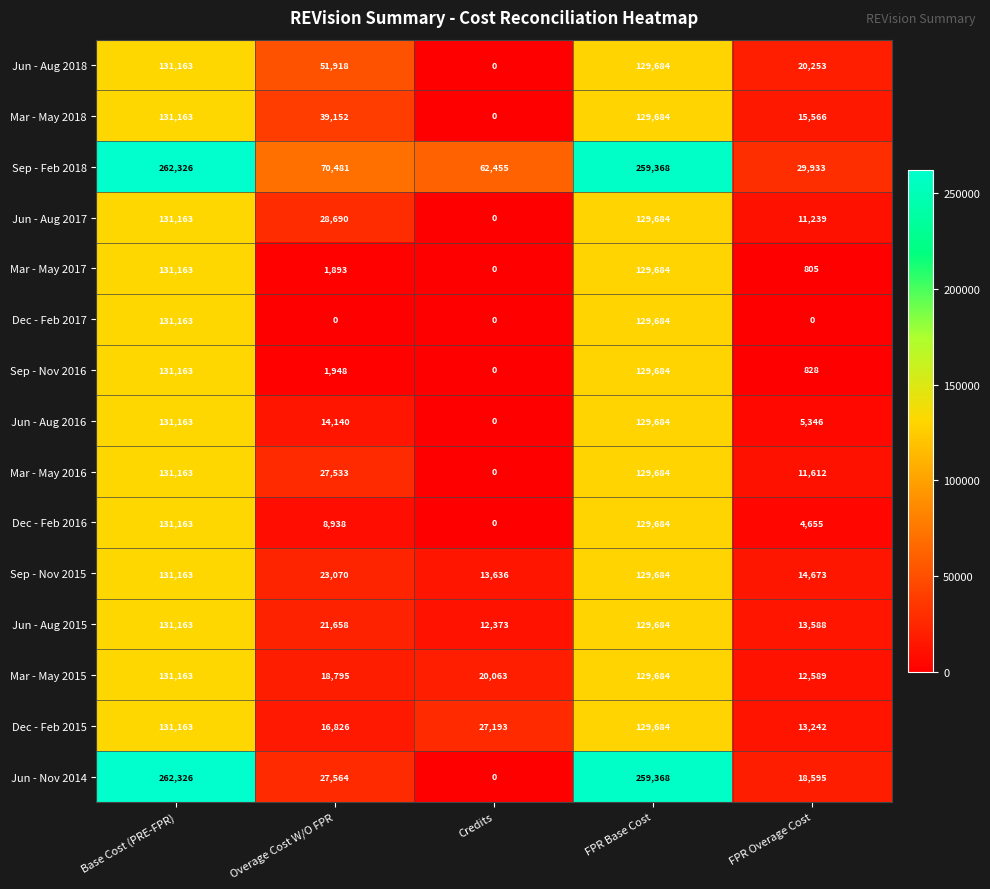

Which label corresponds to the largest value in the chart?

Base Cost (PRE-FPR)